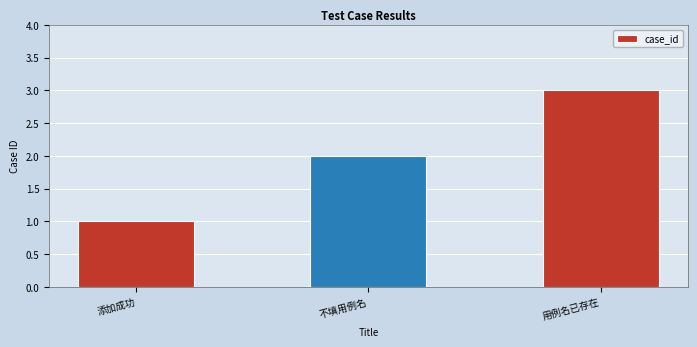

What is the sum of all values?

6